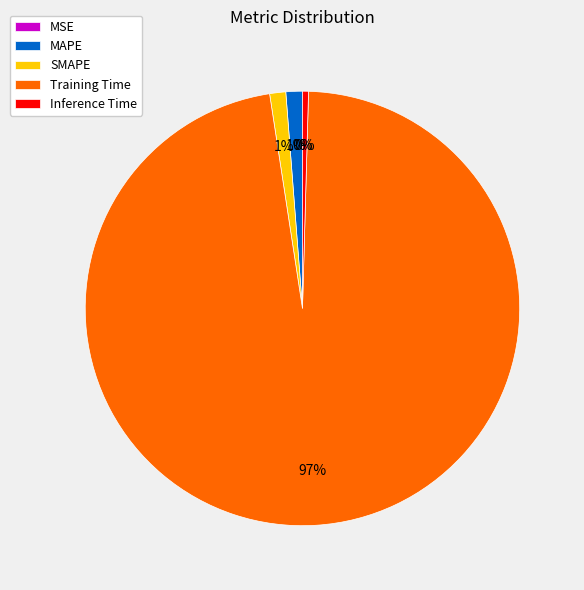

Is it true that MAPE is 1% of the pie?

True